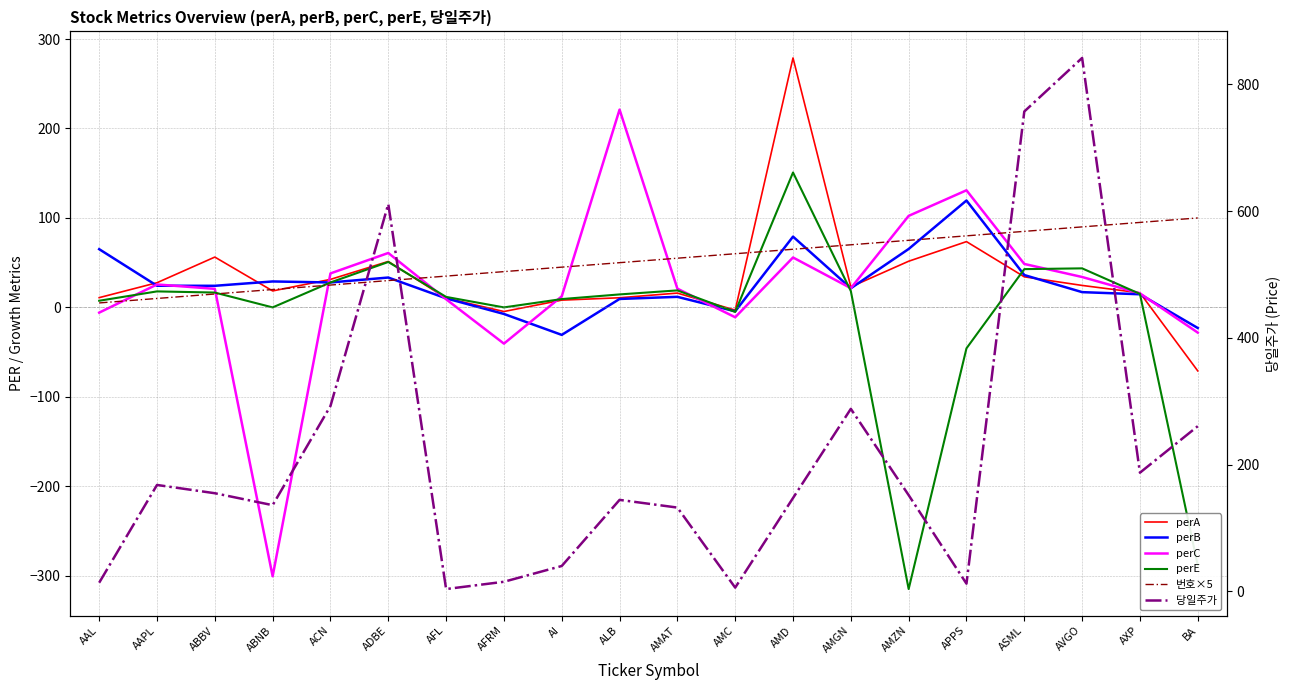

Which series has the largest range (max minus min)?

당일주가